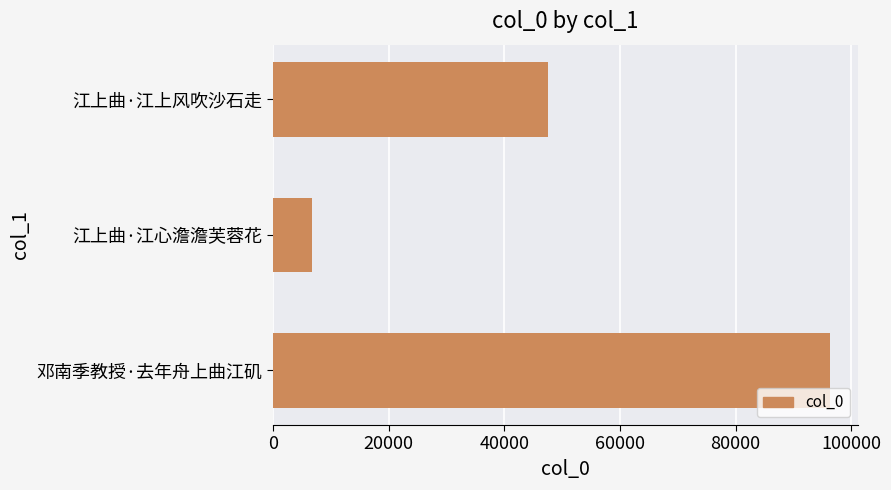

List the labels in order of value, largest first.

邓南季教授·去年舟上曲江矶, 江上曲·江上风吹沙石走, 江上曲·江心澹澹芙蓉花